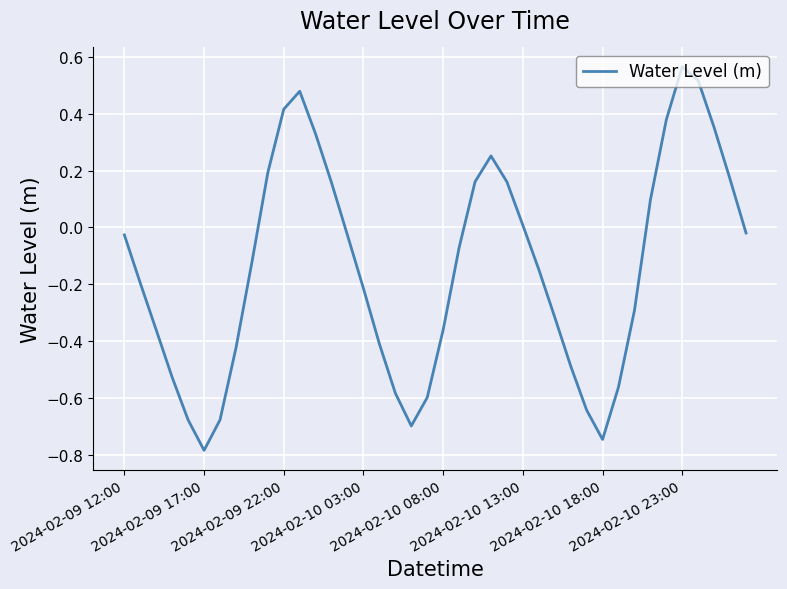

Count the number of categories in the chart.

40